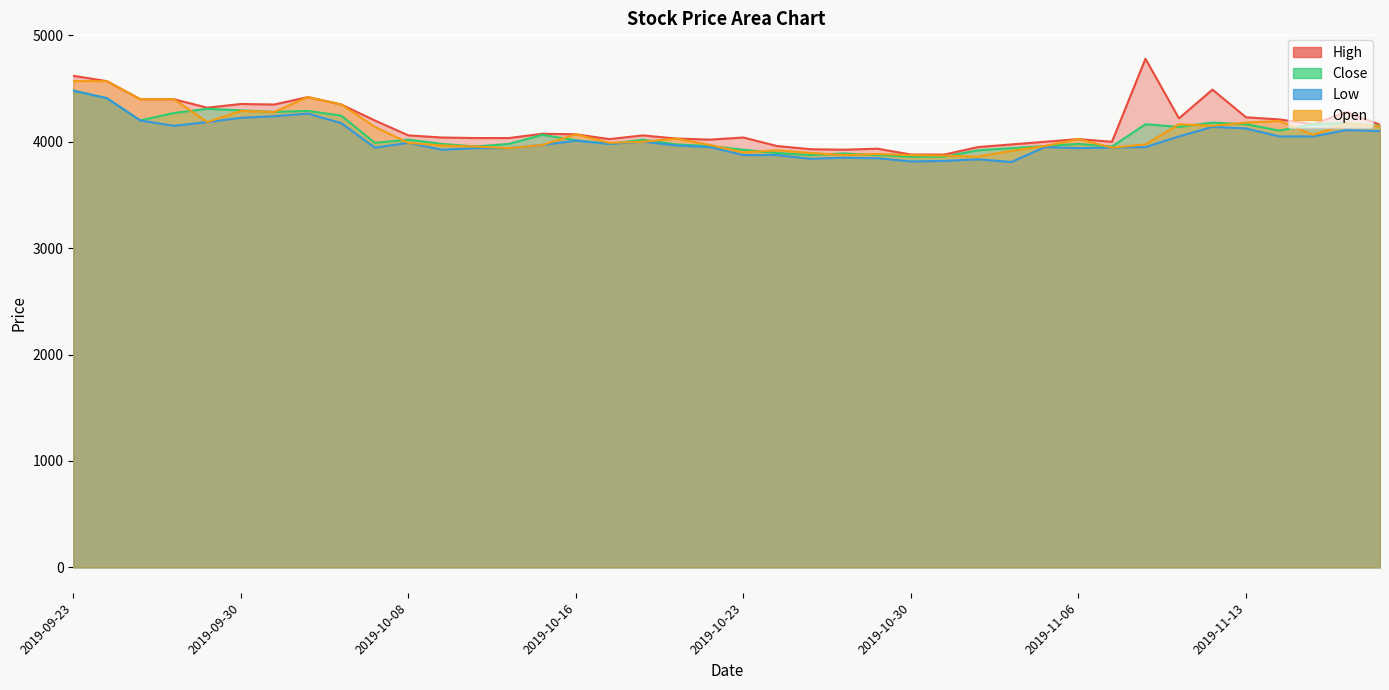

What is the difference between the maximum and minimum values in the Close series?

620